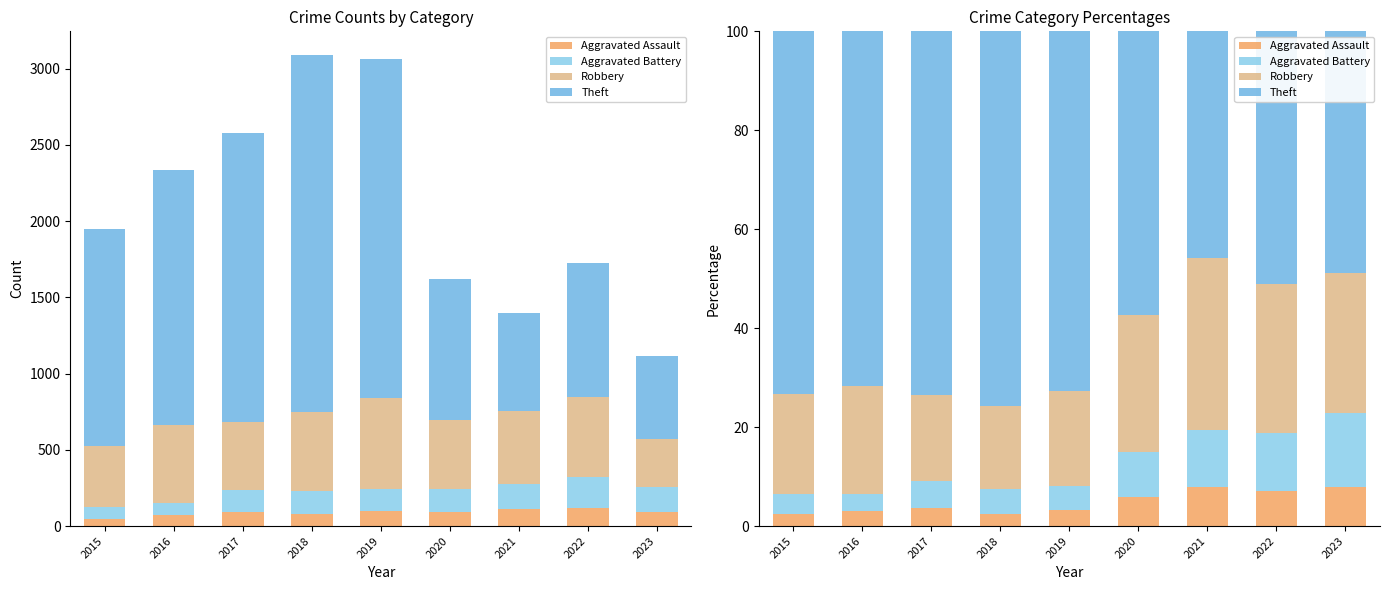

At how many categories does at least one series exceed 59?

5